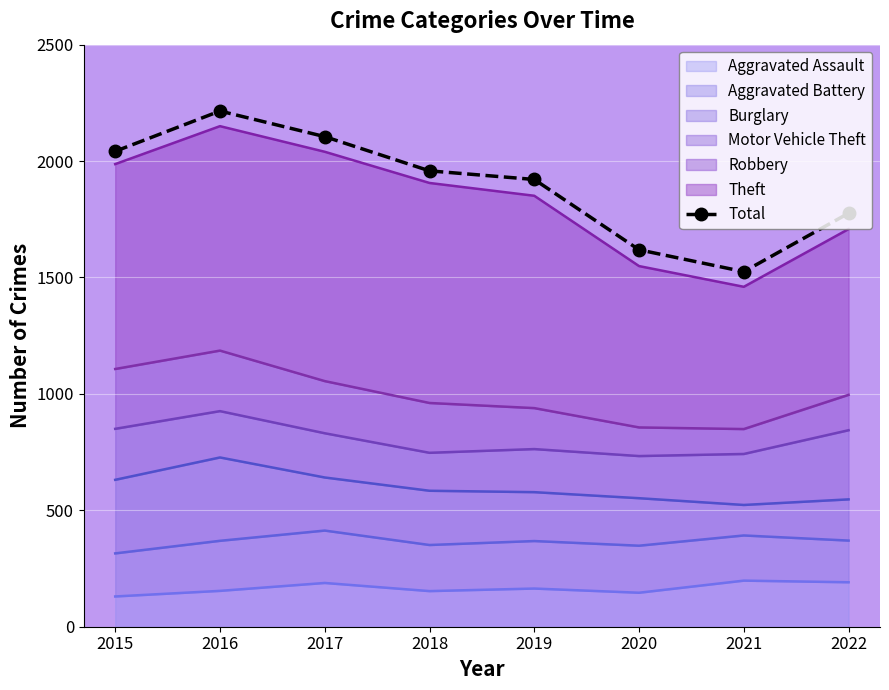

List the labels in order of value, smallest first.

2021, 2020, 2022, 2019, 2018, 2015, 2017, 2016